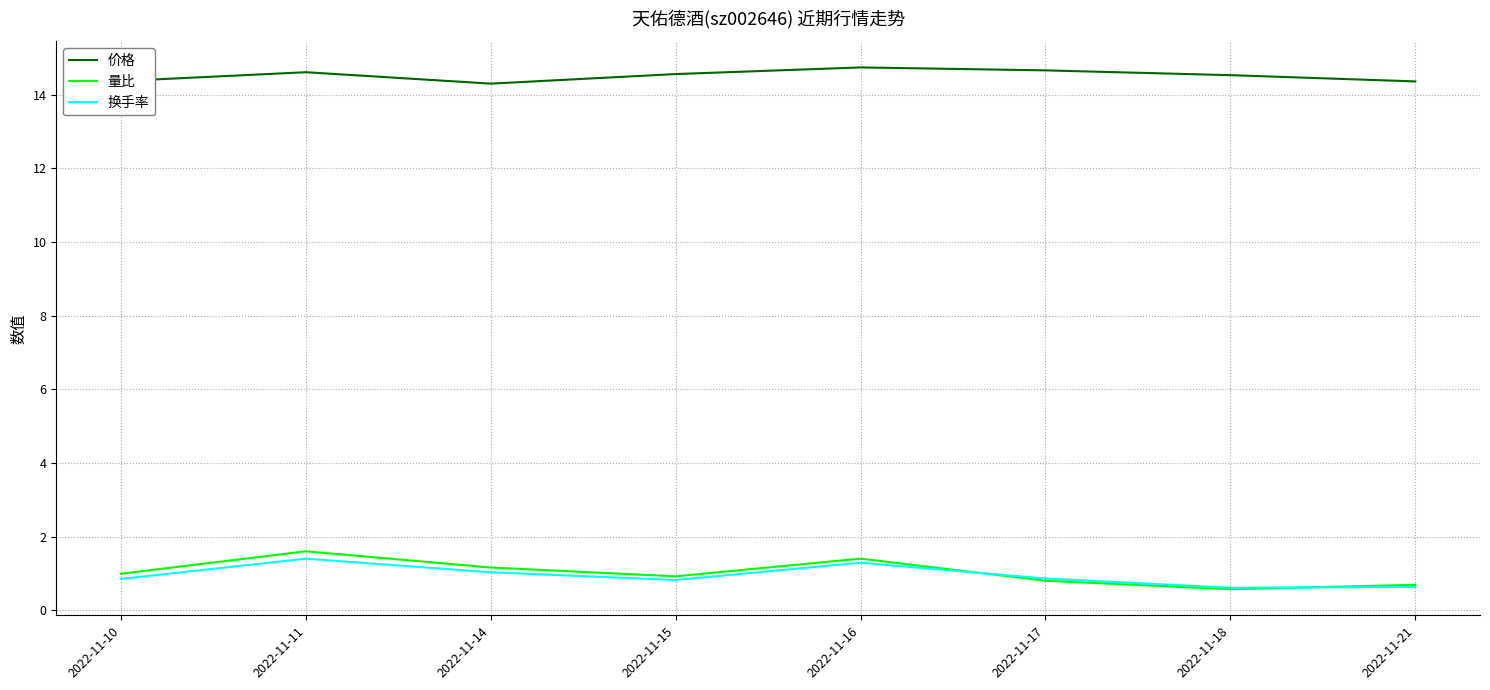

The value of 价格 at 2022-11-18 is 14.5. True or false?

True